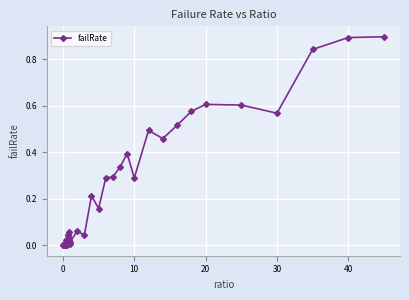

What is the difference between the maximum and minimum values?

0.9